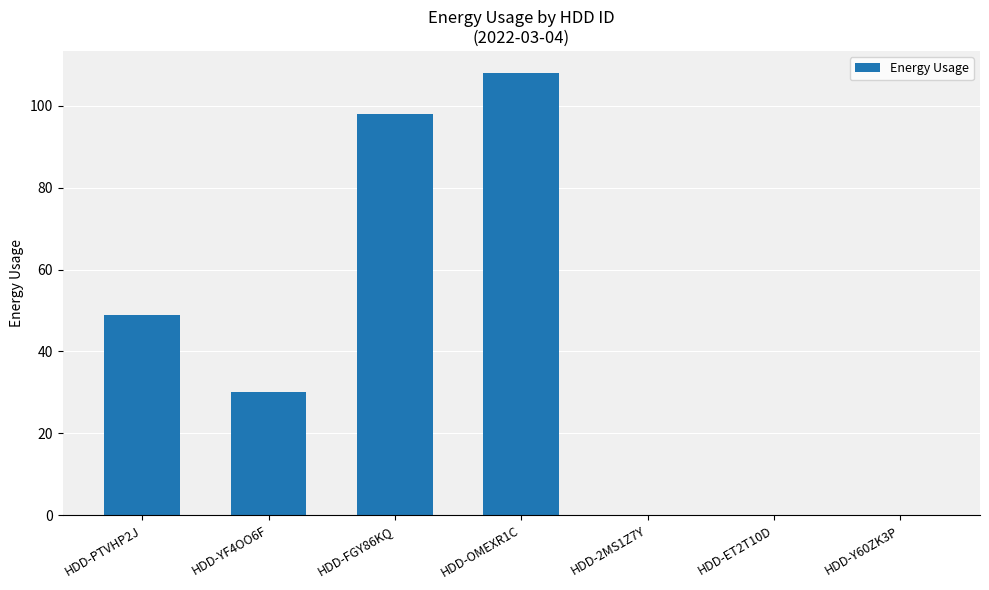

Reading right to left, transcribe all the data shown in this chart.

0	0	0	108	98	30	49